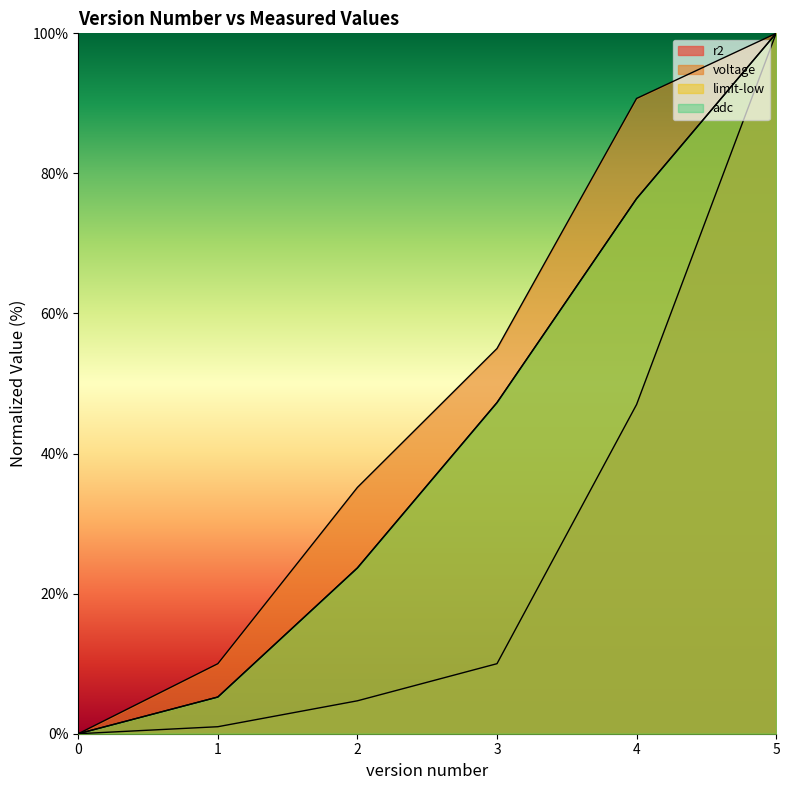

At which label is voltage closest to 50?

3